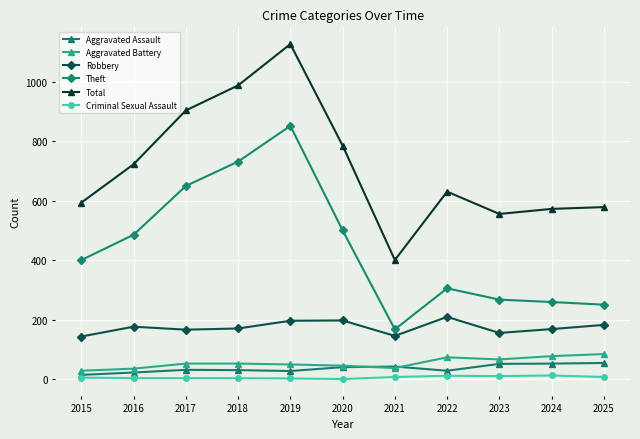

Which category has the lowest value in the Theft series?

2021